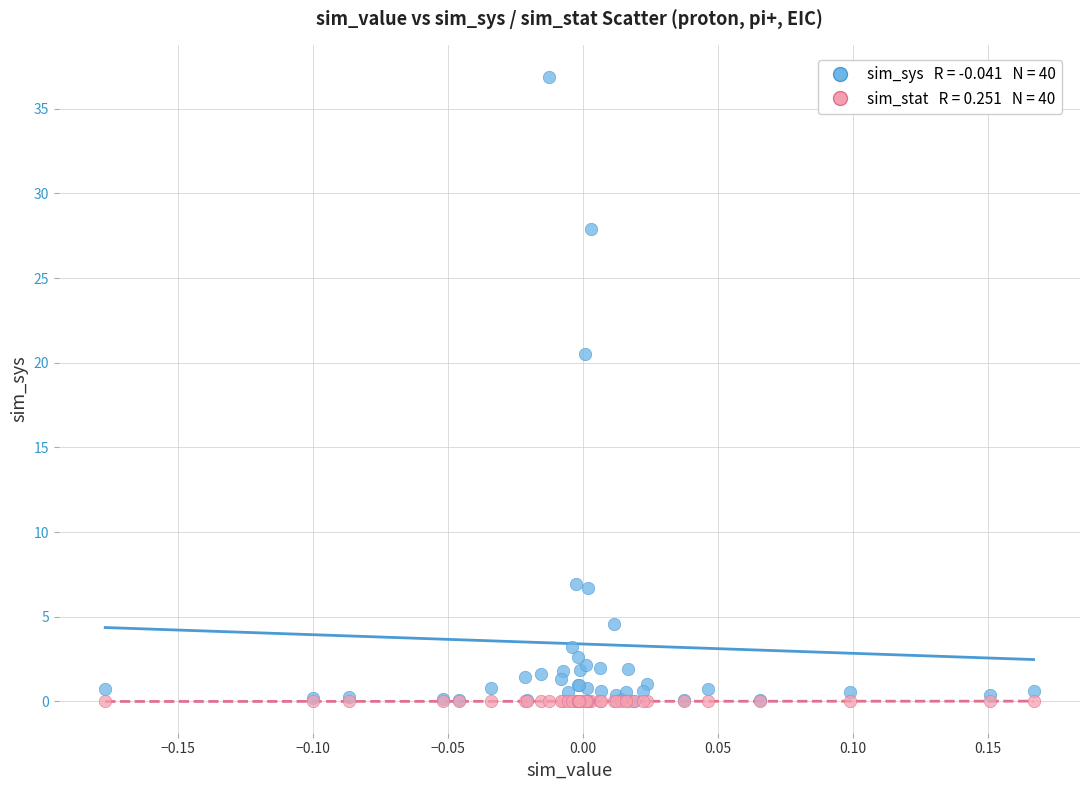

Across all series, what Y value is closest to 18?

20.5